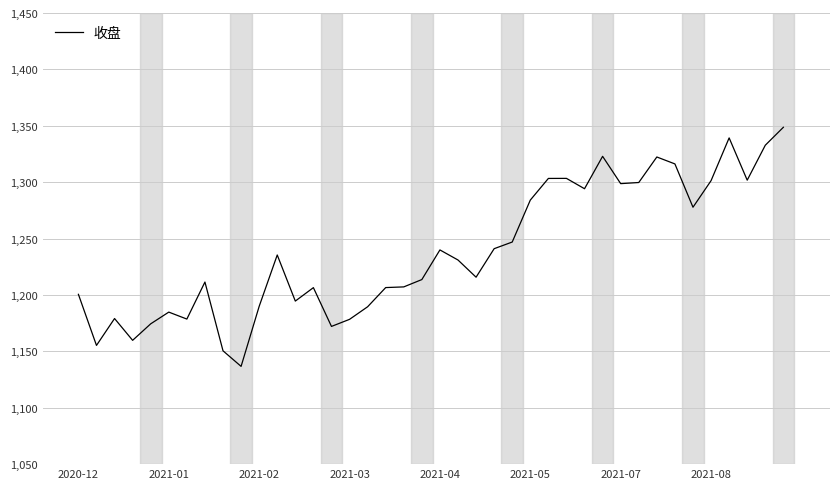

What is the minimum value shown in the chart?

1136.7